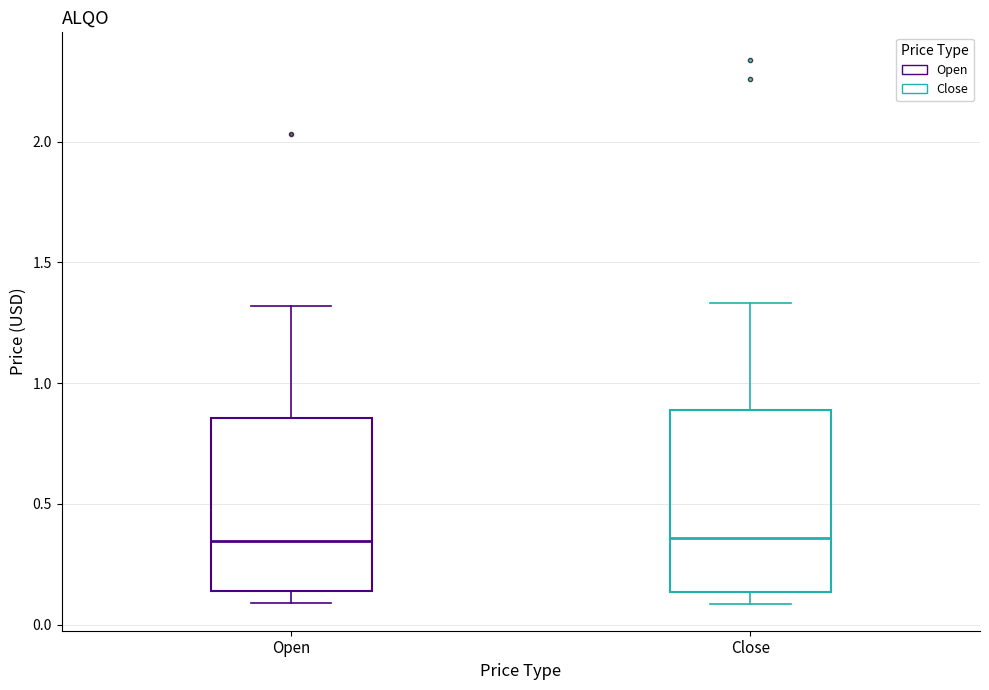

Reading left to right, transcribe this box plot: for each box, give where its median line is, the range the box spans, and where its two whiskers end, as read against the y-axis. The values are not printed on the chart, so give them approximately, as read against the axis.

Open: median 0.35, box 0.15 to 0.85, whiskers 0.10 to 1.30
Close: median 0.35, box 0.15 to 0.90, whiskers 0.10 to 1.35